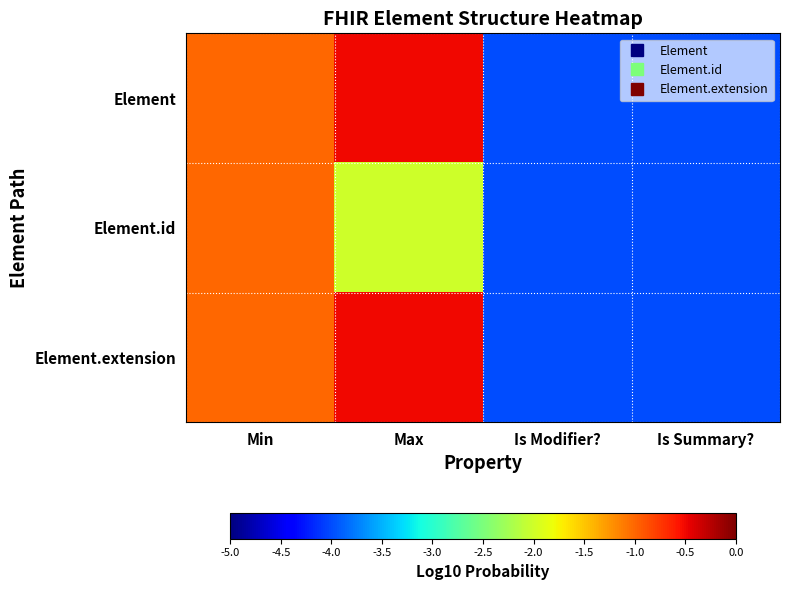

Which series has the widest spread of values?

Element